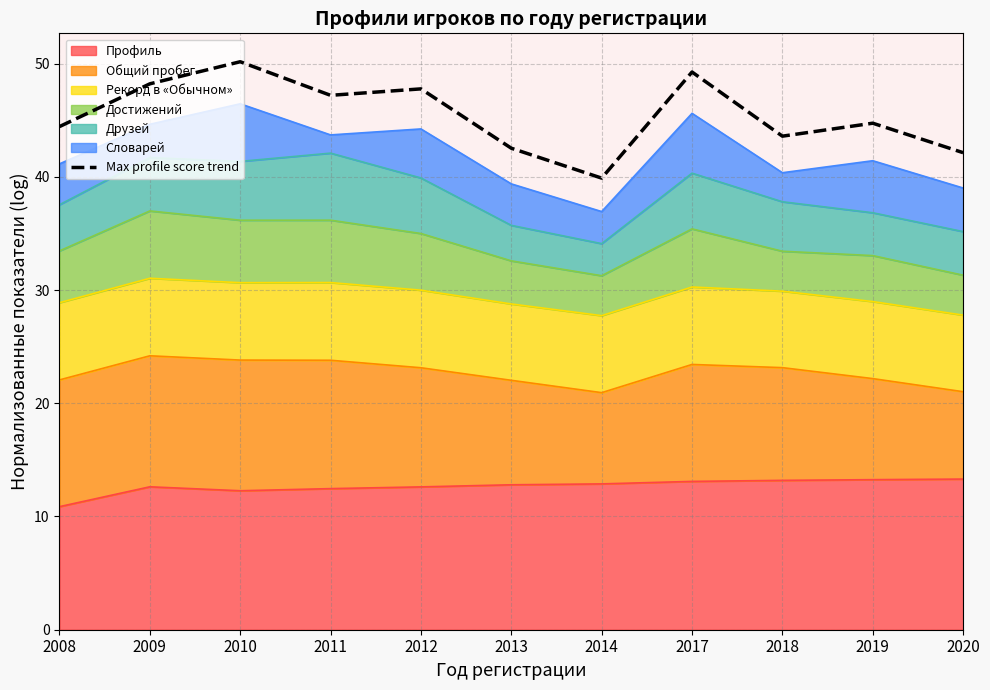

Reading right to left, transcribe all the data shown in this chart.

2020=42.1	2019=44.7	2018=43.6	2017=49.3	2014=39.9	2013=42.5	2012=47.8	2011=47.2	2010=50.2	2009=48.2	2008=44.4